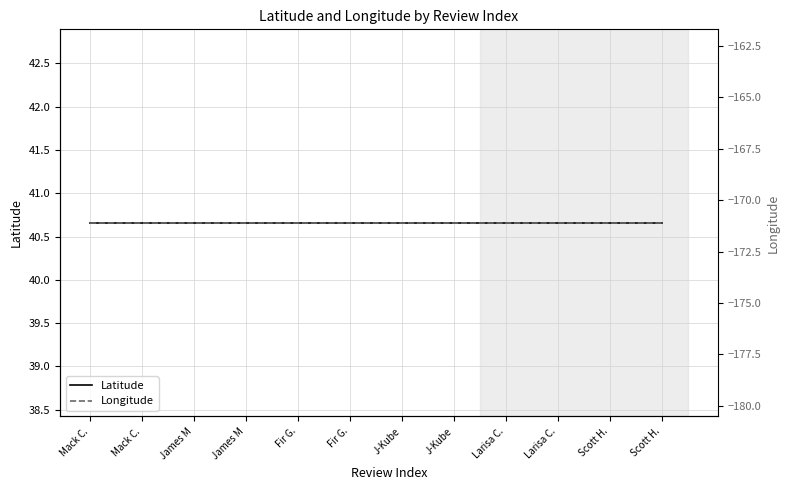

What is the maximum value shown in the chart?

40.7